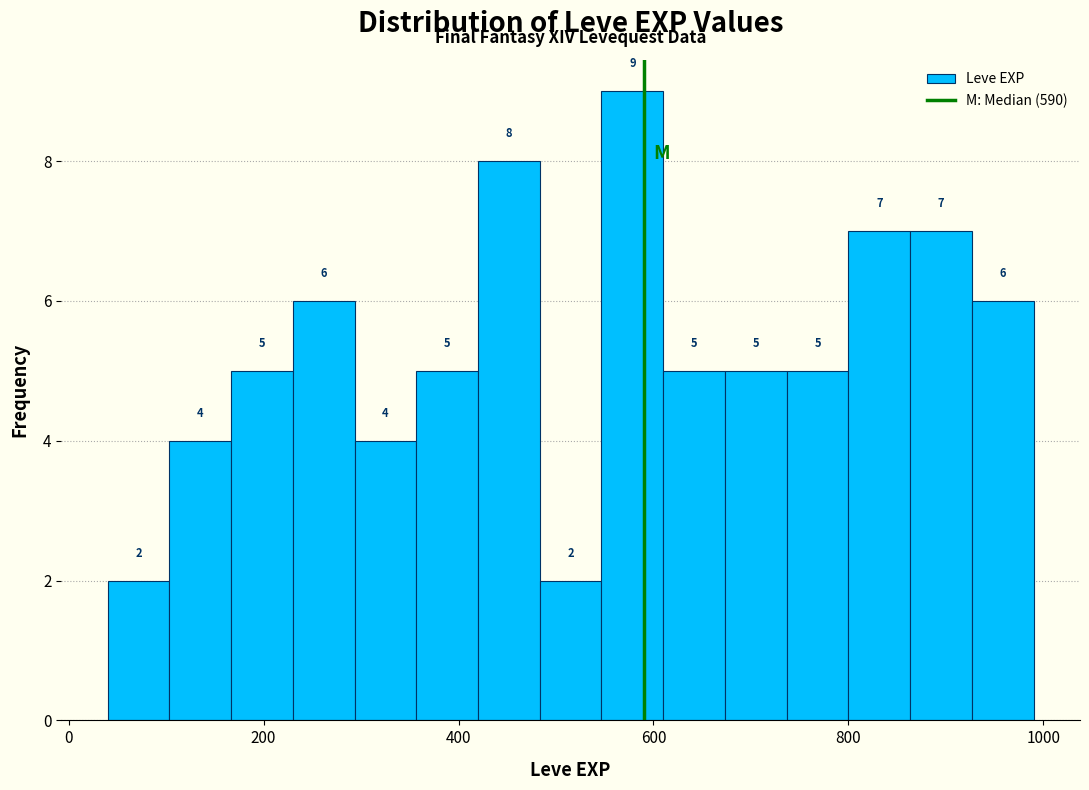

Around what value on the x-axis is the tallest bar? Give the approximate position of its centre, as read against the axis.

580